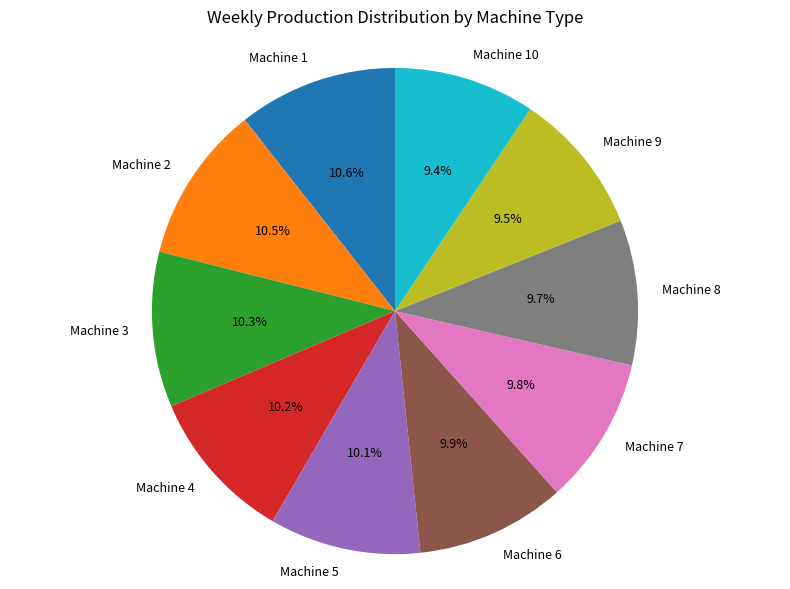

Approximately how many times larger is the value at Machine 9 compared to Machine 10?

1.0